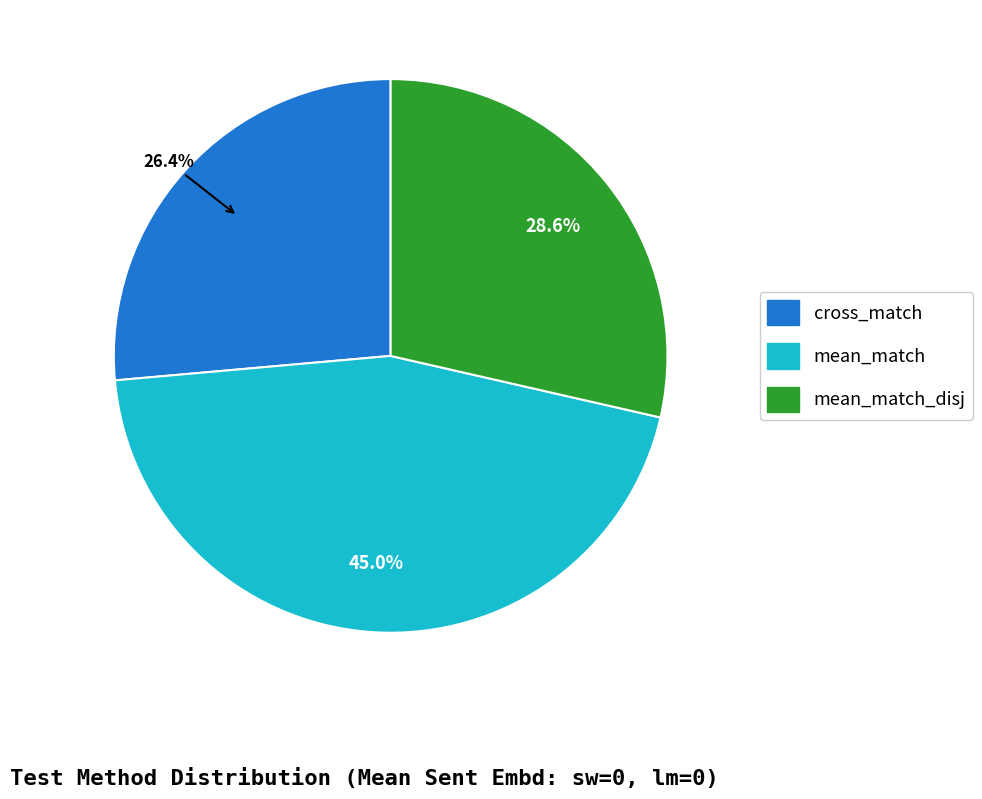

Count the number of slices in the pie.

3